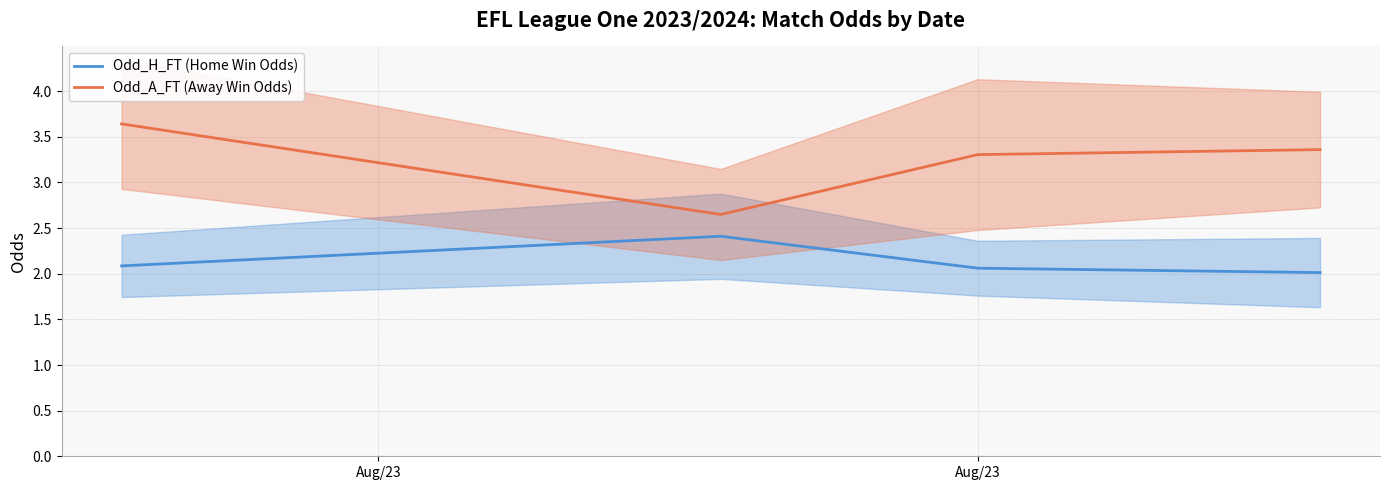

True or false: Odd_H_FT (Home Win Odds) and Odd_A_FT (Away Win Odds) intersect in this chart.

False